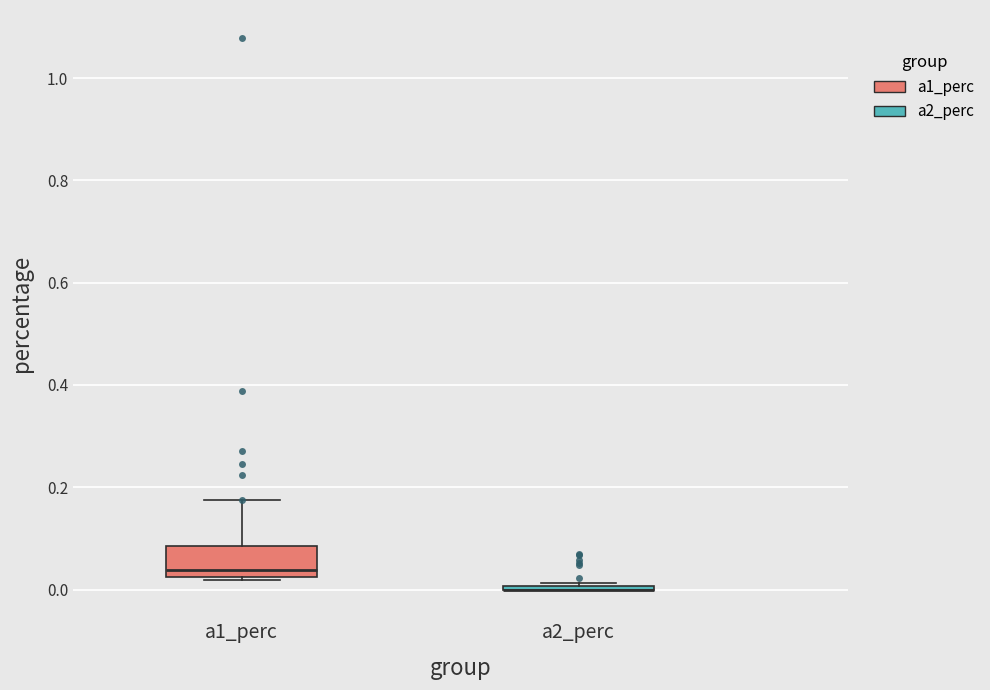

Reading left to right, transcribe this box plot: for each box, give where its median line is, the range the box spans, and where its two whiskers end, as read against the y-axis. The values are not printed on the chart, so give them approximately, as read against the axis.

a1_perc: median 0.04, box 0.02 to 0.08, whiskers 0.02 to 0.18
a2_perc: box collapsed to a line at 0.00, whiskers 0.00 to 0.02